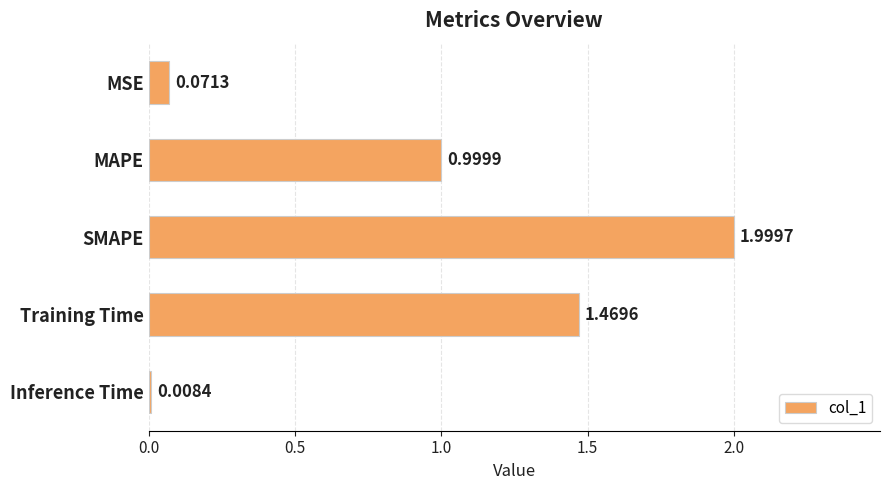

Which has a higher value, Training Time or SMAPE?

SMAPE